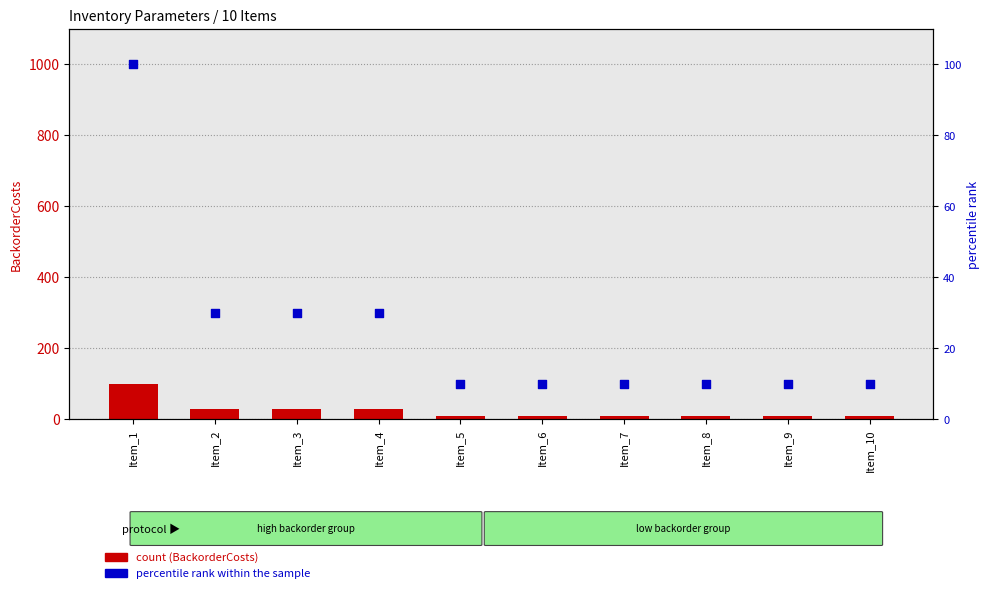

Which series has the largest Y range (max minus min)?

count